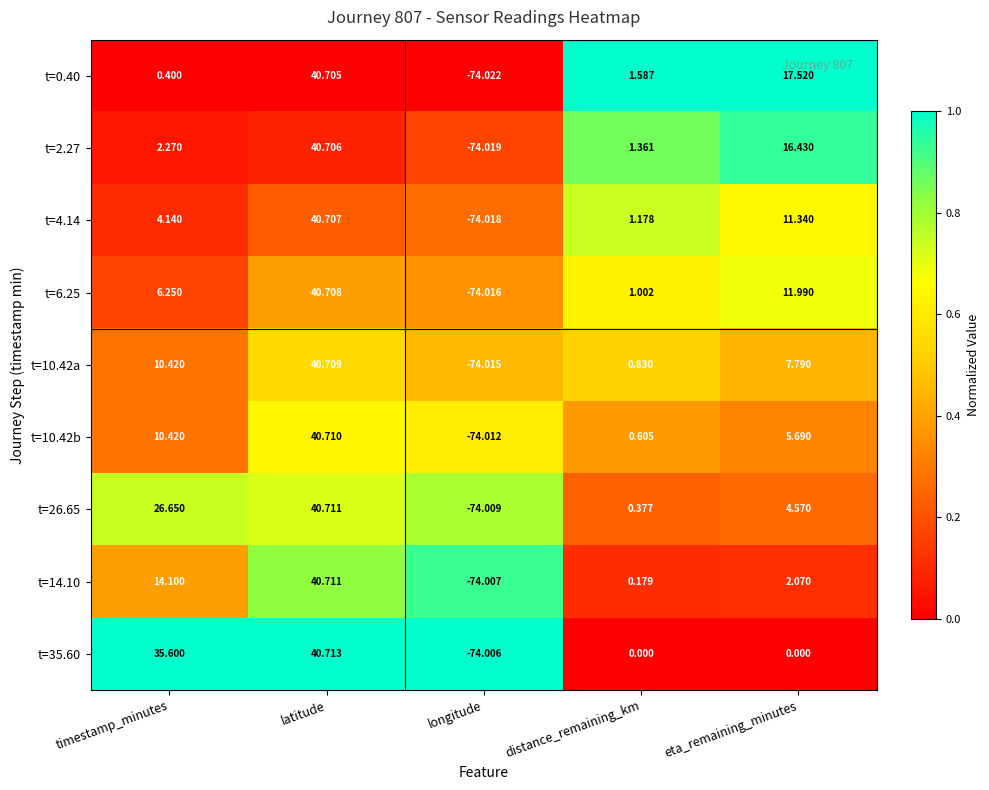

Which category has the lowest value in the t=2.27 series?

longitude